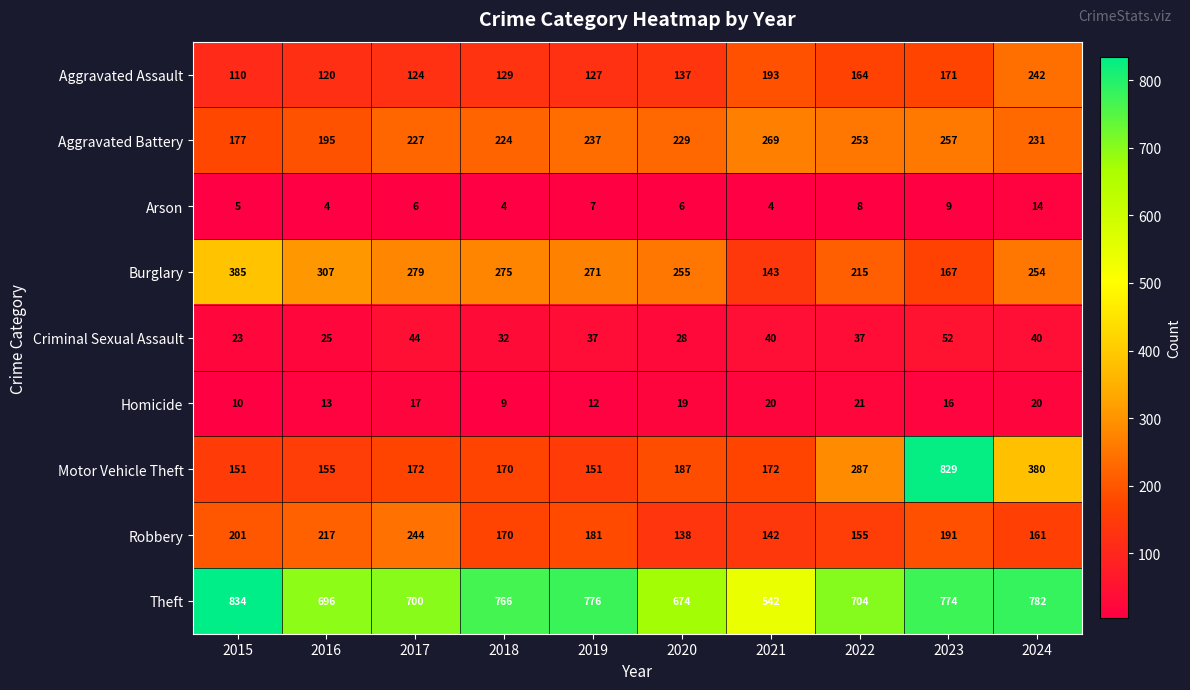

At which category is the sum across all series the highest?

2023